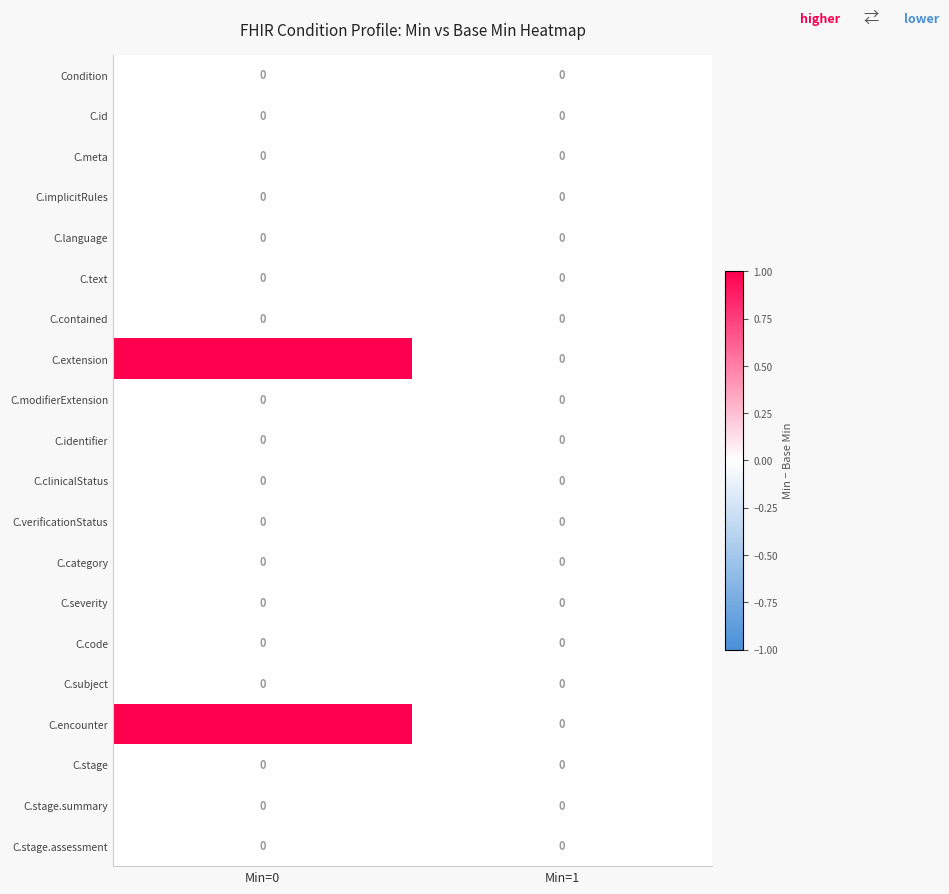

Which category has the lowest value in the C.extension series?

Min=1